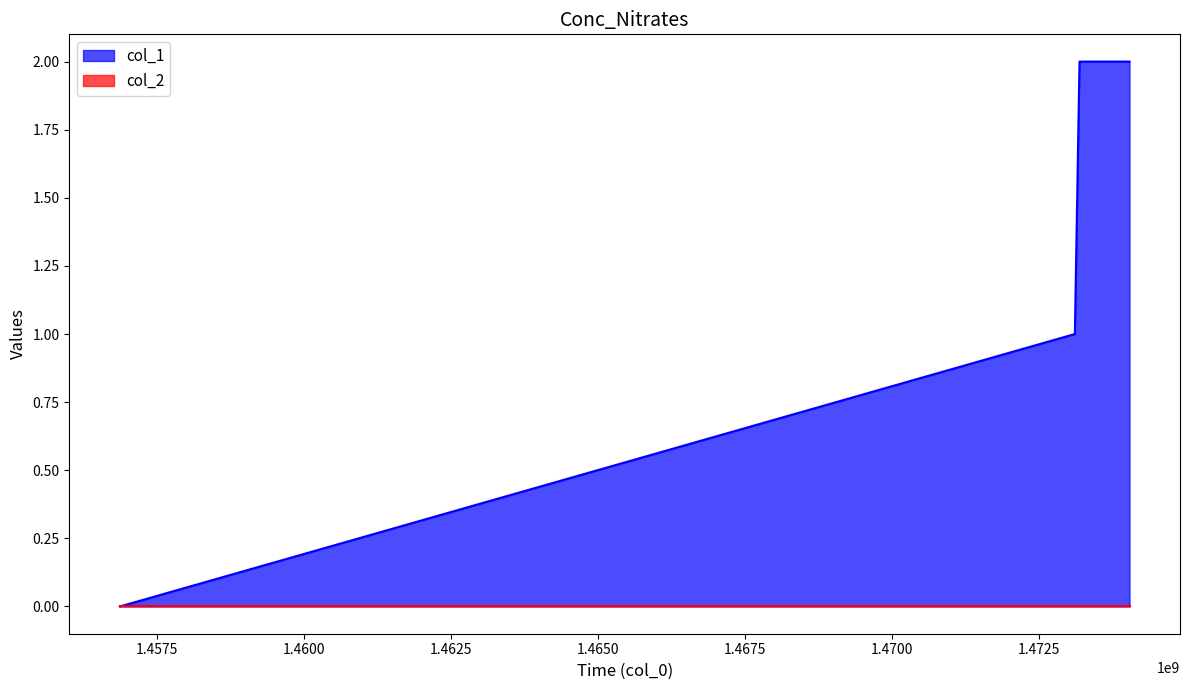

Count the number of data series in this chart.

2